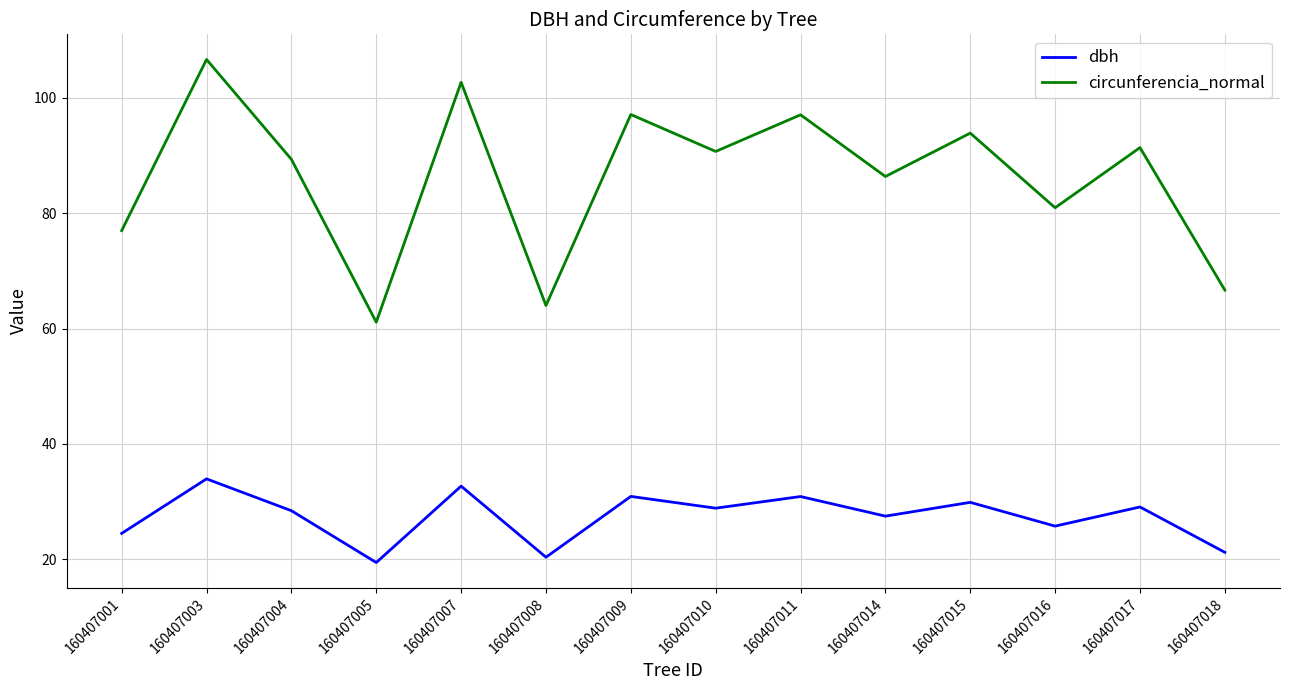

What is the difference between the maximum and minimum values in the dbh series?

14.5